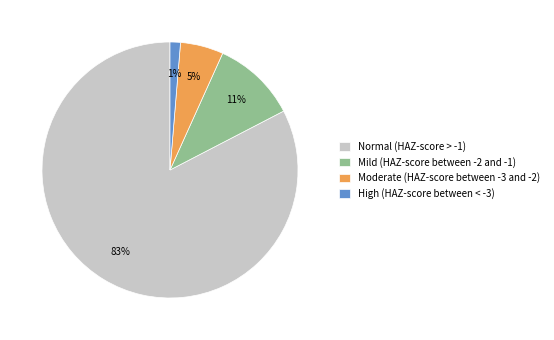

Which has a higher value, Normal (HAZ-score > -1) or High (HAZ-score between < -3)?

Normal (HAZ-score > -1)